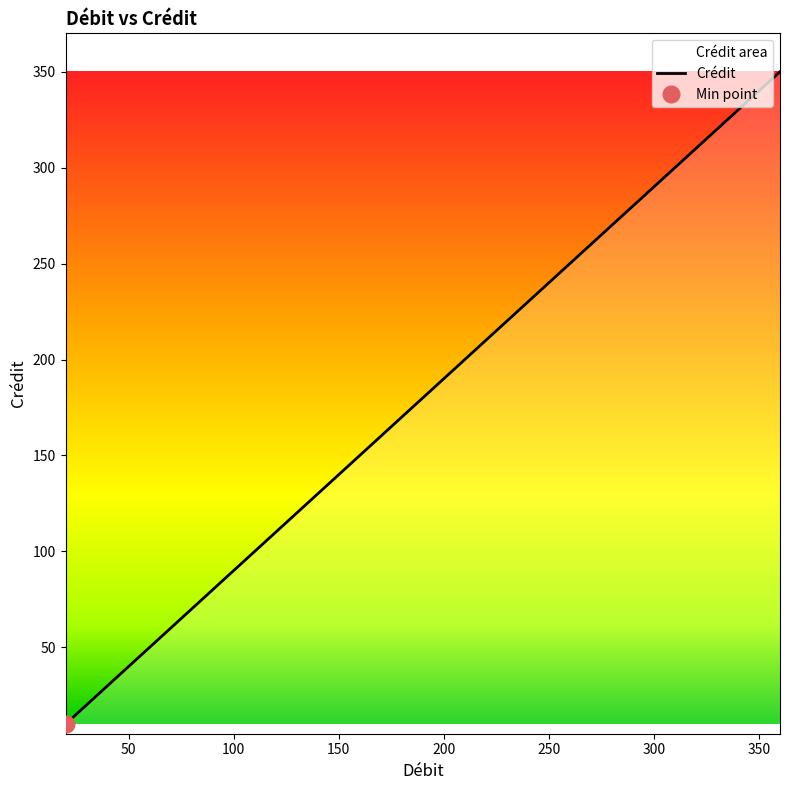

Where is the data nearest to the value 180?

180